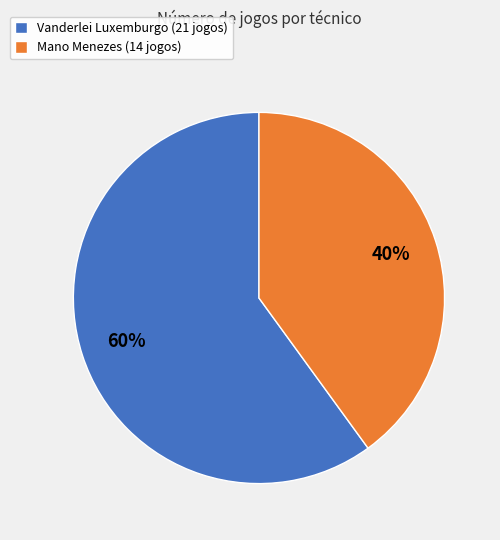

To the nearest percent, what percentage of the pie is Mano Menezes?

40%